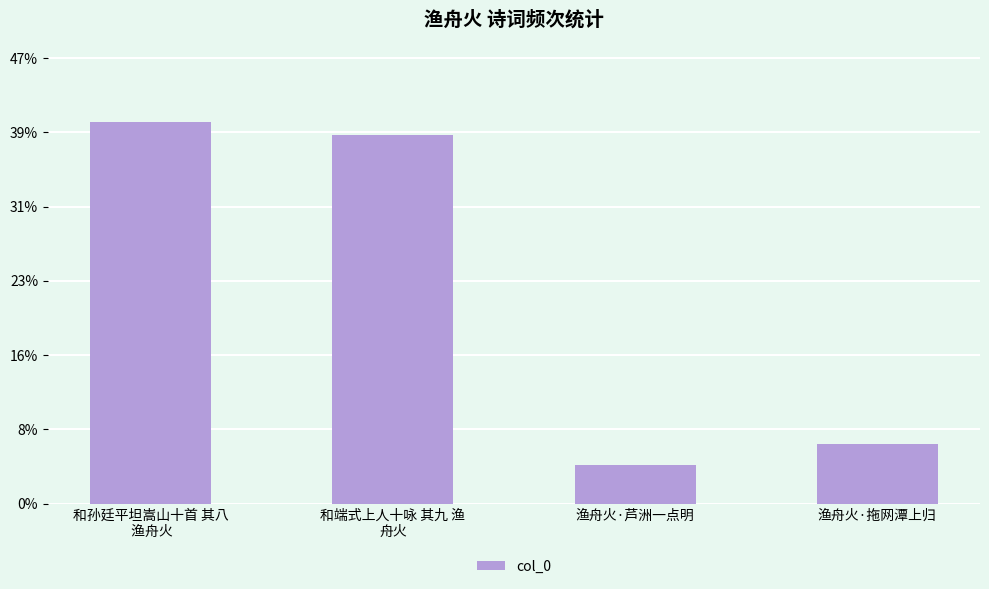

Does the chart contain any negative values?

No